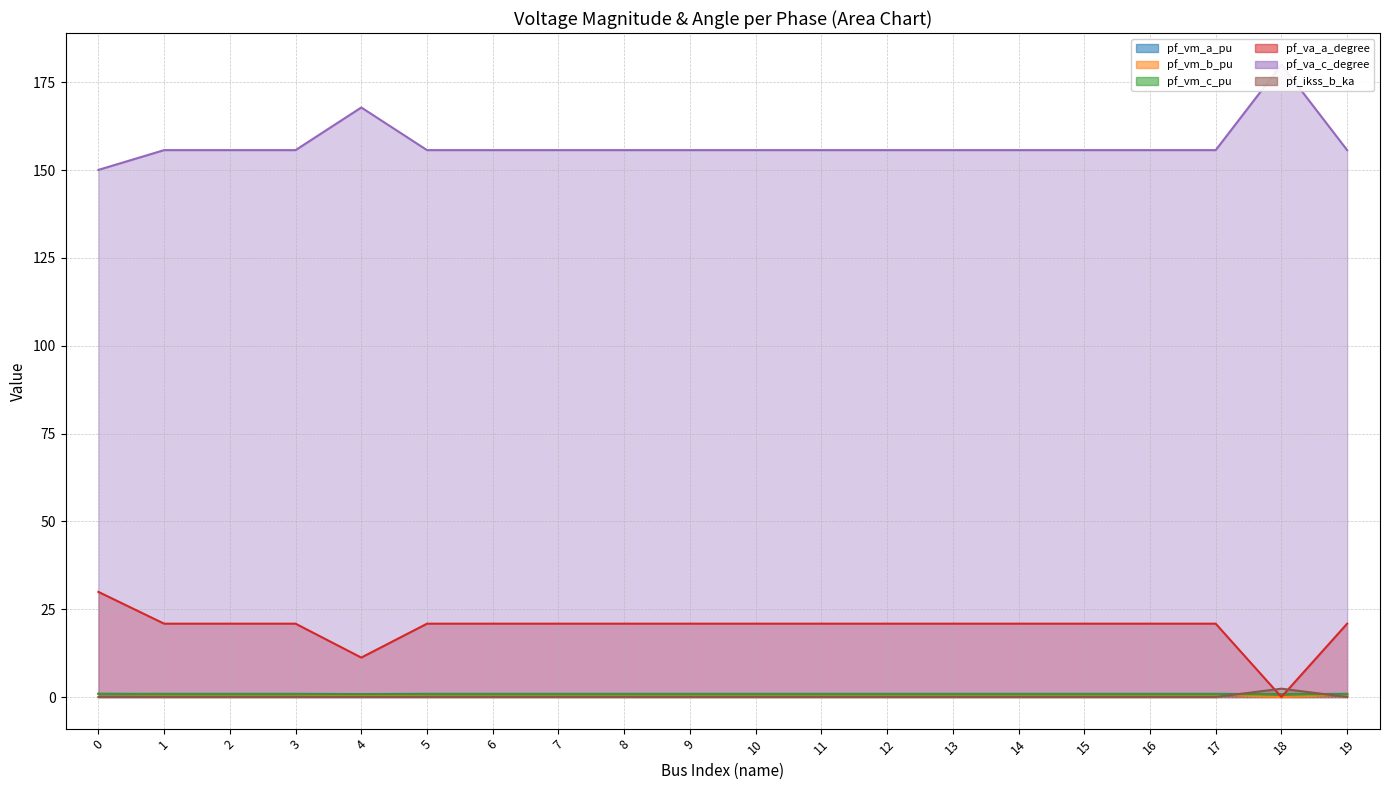

What are all the series names shown in the legend?

pf_vm_a_pu (line), pf_vm_b_pu (line), pf_vm_c_pu (line), pf_va_a_degree (line), pf_va_c_degree (line), pf_ikss_b_ka (line)